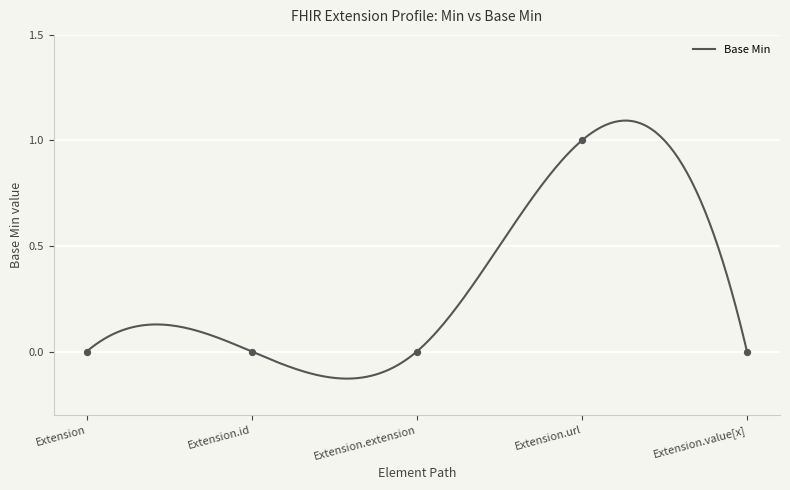

Between Extension and Extension.id, which is larger?

Extension